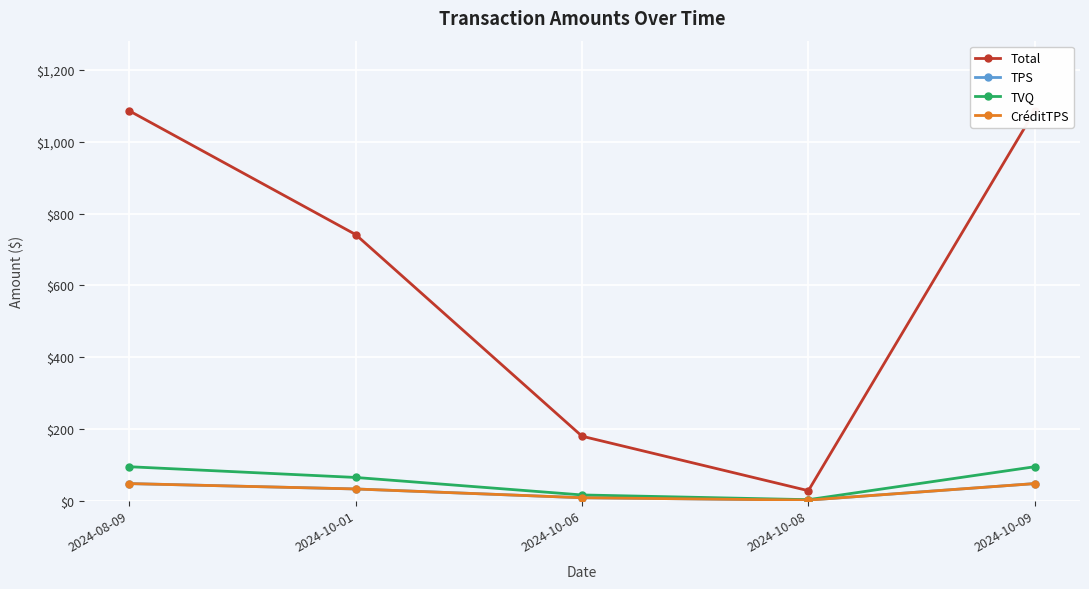

Rank the series at 2024-10-01 from highest to lowest value.

Total, TVQ, TPS, CréditTPS